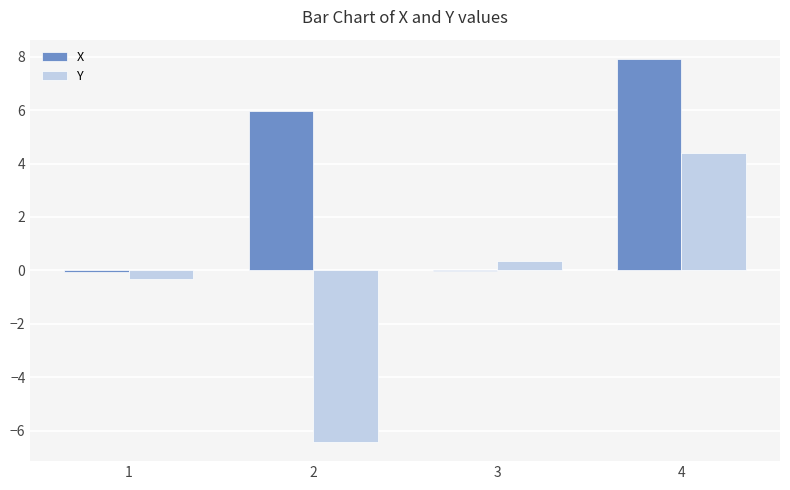

Which series changed the most between 1 and 3?

Y